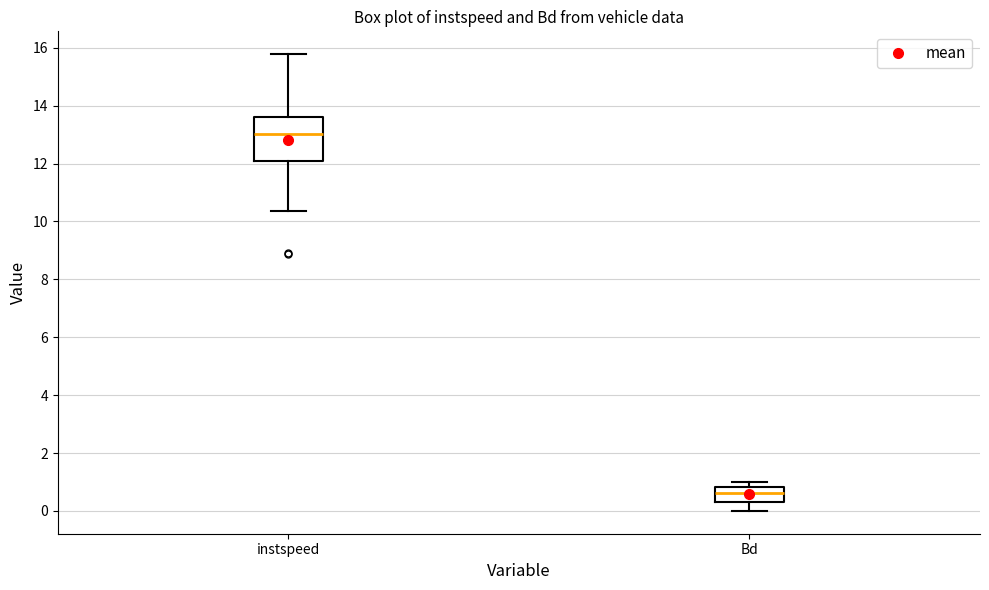

Which box is the tallest, from its lower edge to its upper edge?

instspeed